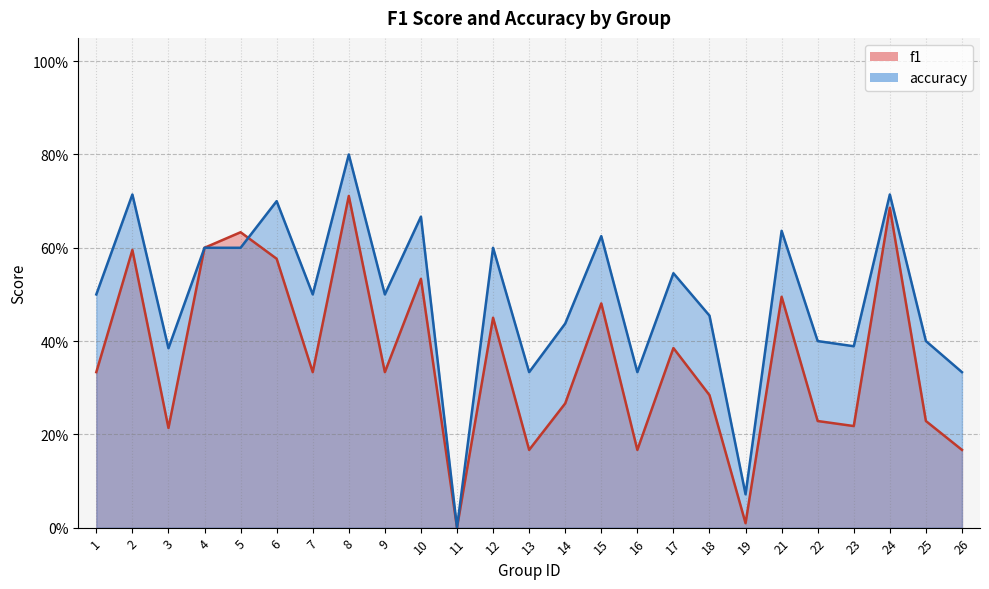

Where is the first local minimum for accuracy?

3